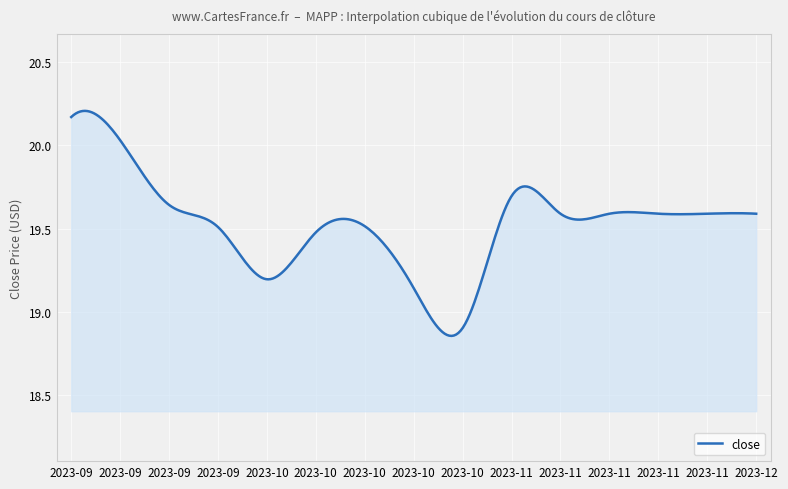

What is the difference between the maximum and minimum values?

1.4